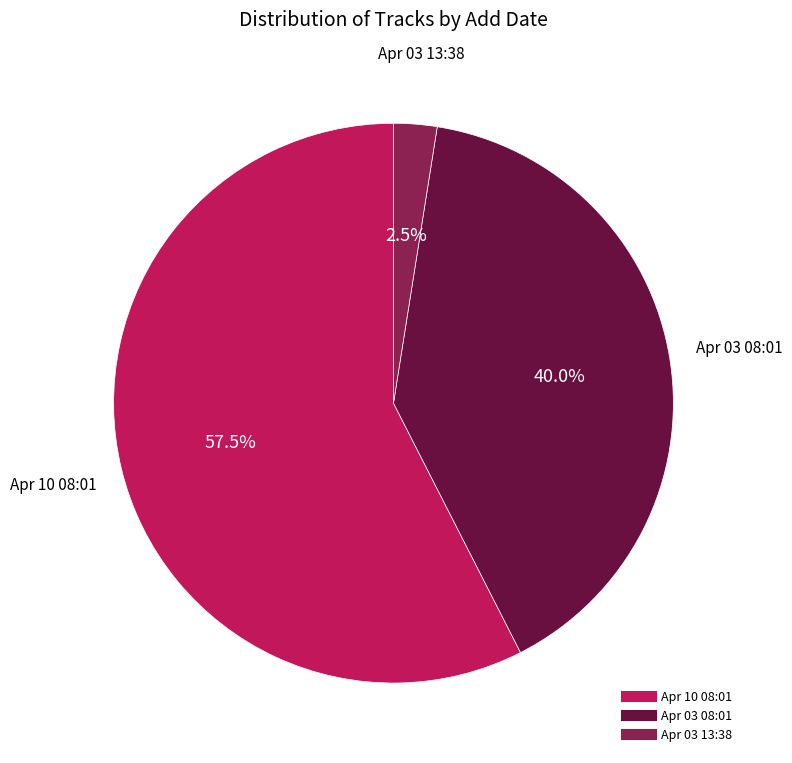

Is there a majority slice in this chart?

Yes